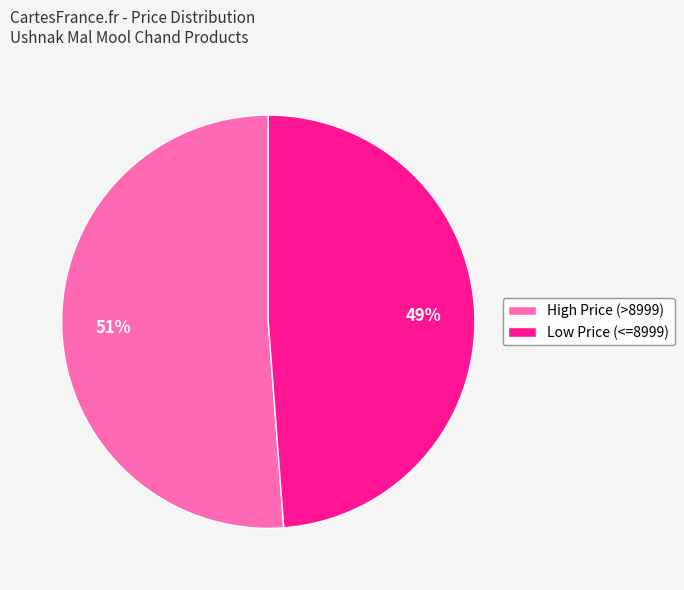

Between Low Price (<=8999) and High Price (>8999), which is larger?

High Price (>8999)